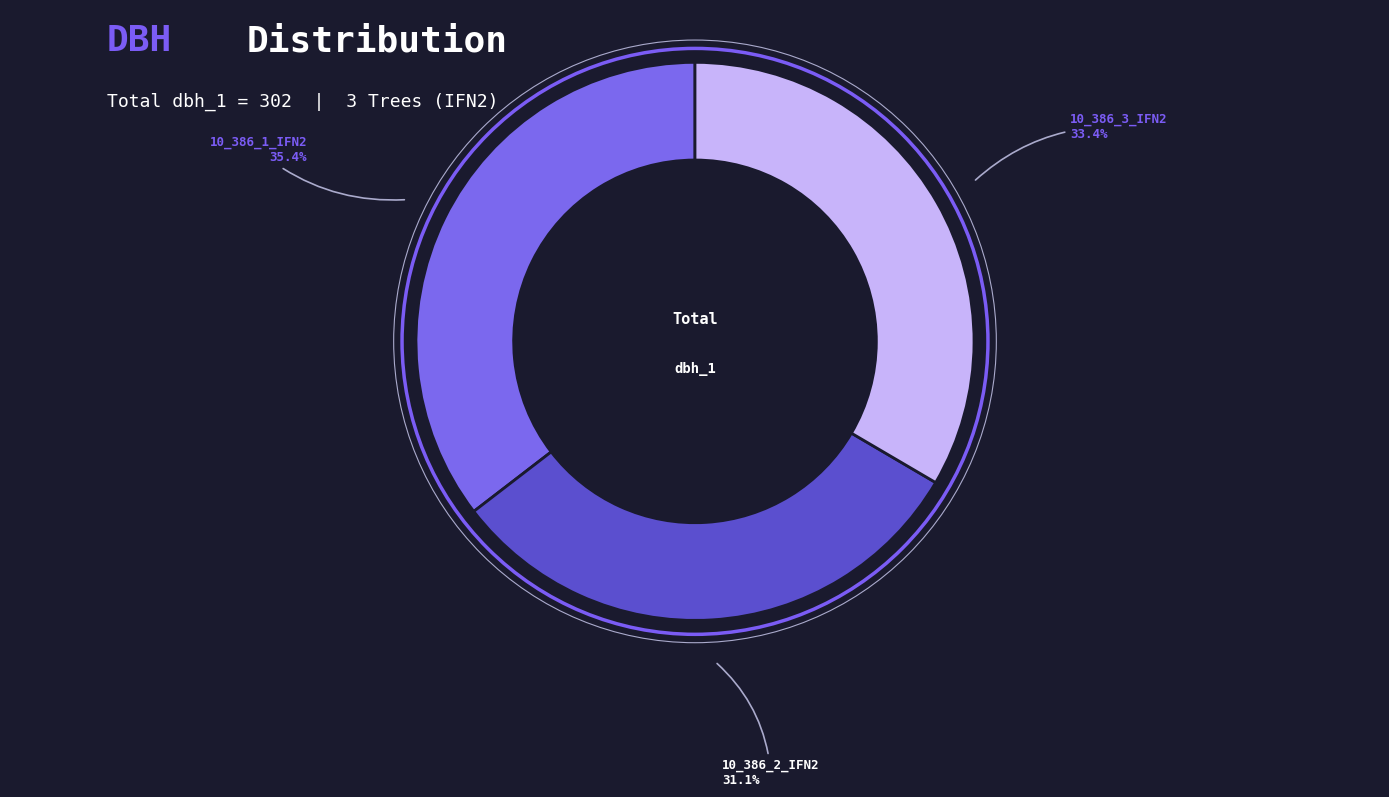

Which slice is the largest?

10_386_1_IFN2